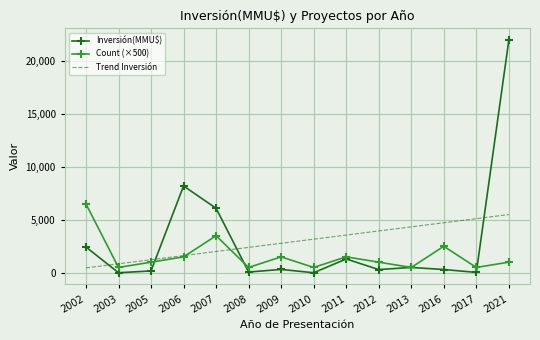

Read the Trend Inversión value at 2021.

5500.2